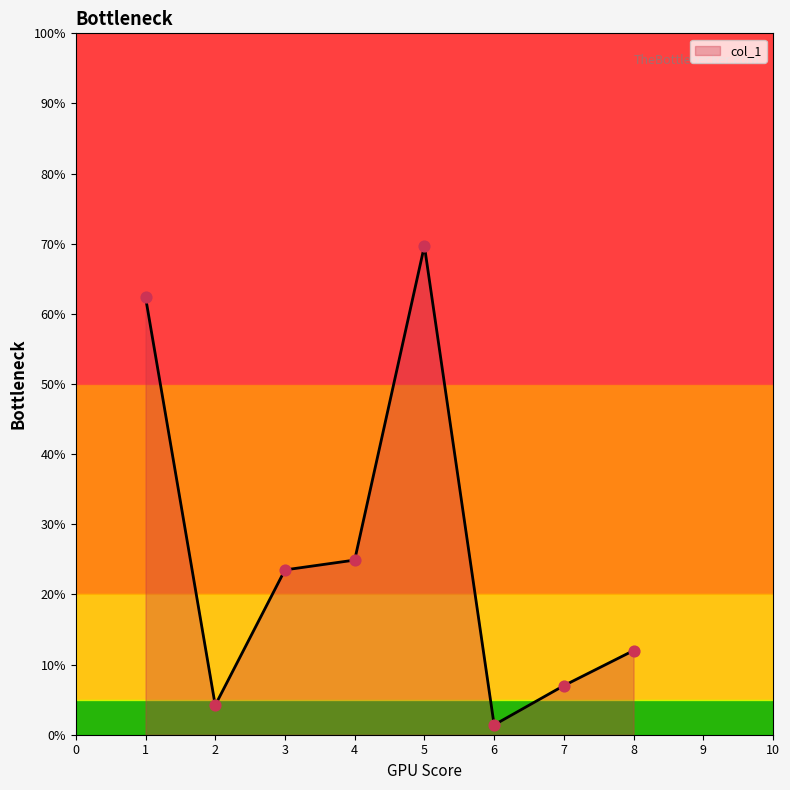

Between 1 and 6, which is larger?

1